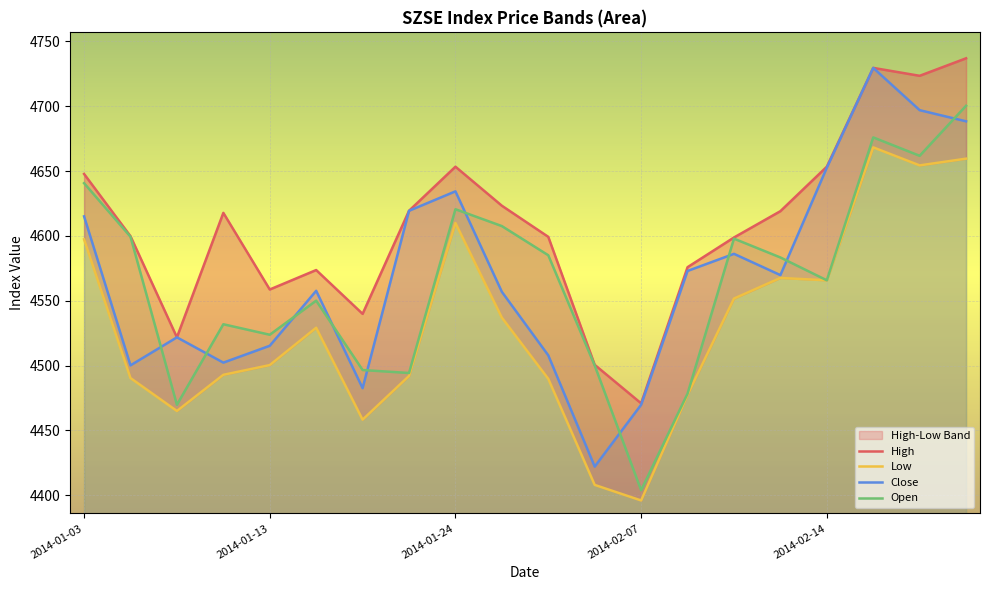

The value of Low at 2014-01-06 is 7070.6. True or false?

False